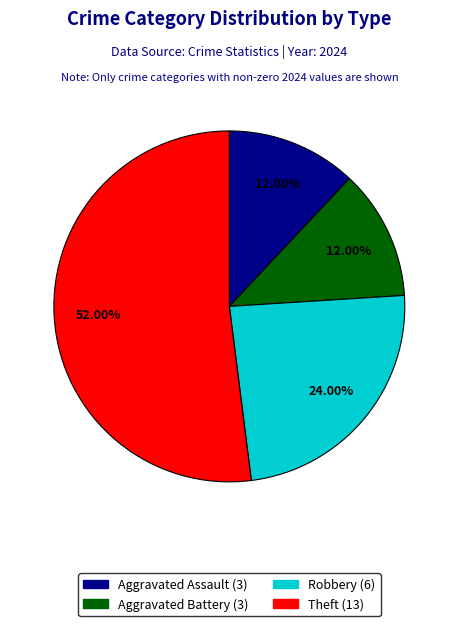

What percentage is the Robbery slice, to the nearest percent?

24%